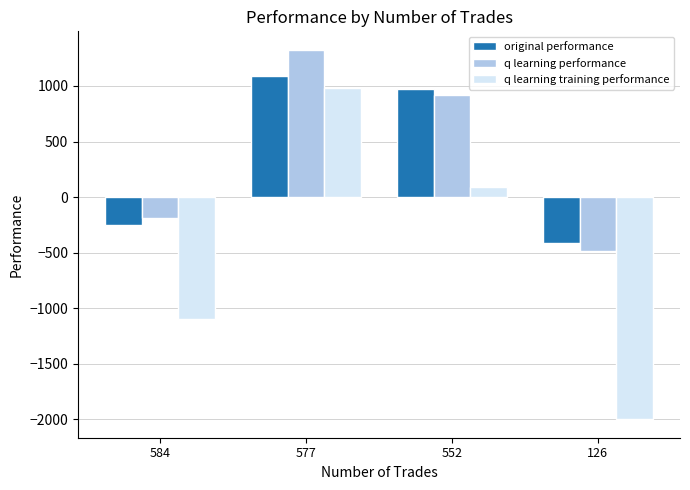

What is the smallest value displayed?

-2000.0